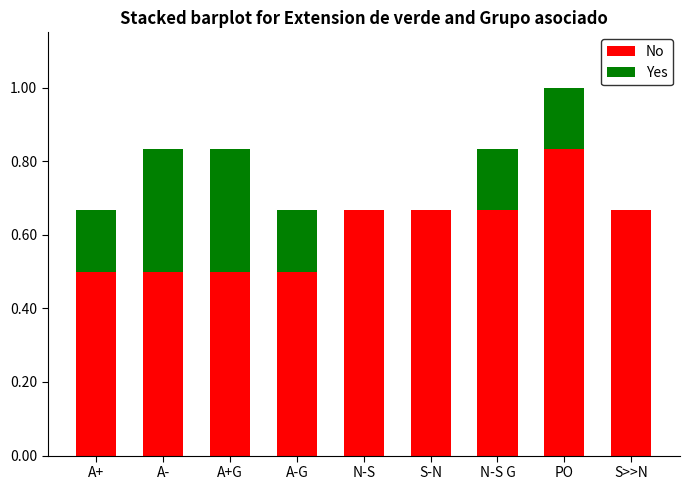

True or false: No has a value of 0.5 at A-.

True